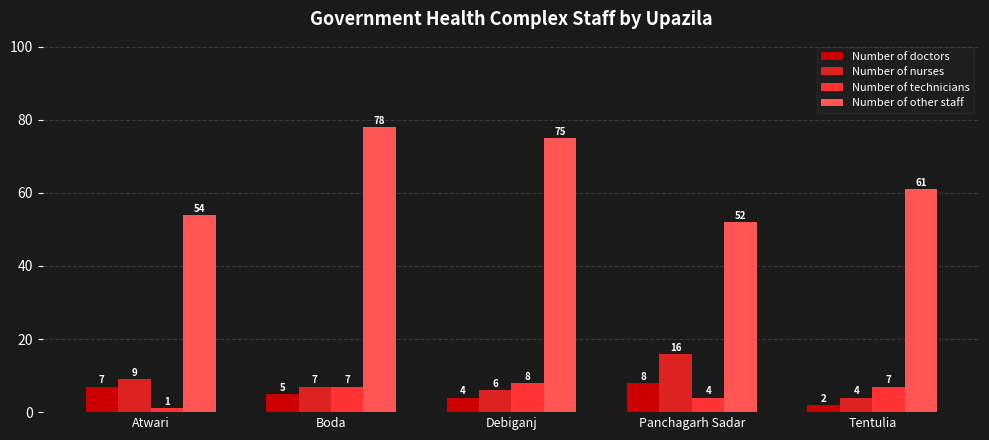

Which series has the widest spread of values?

Number of other staff